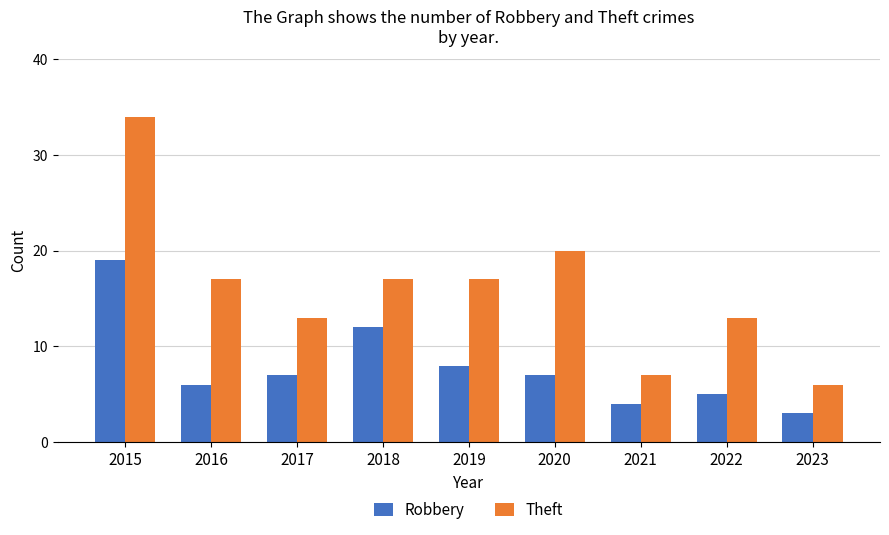

How many data points does each series have?

9